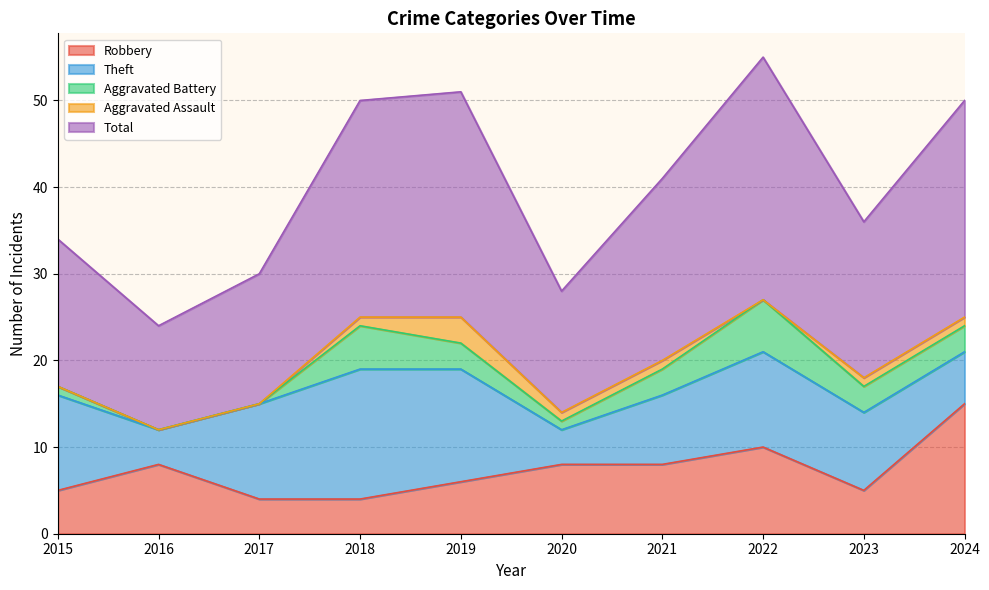

How many lines are shown in the chart?

5